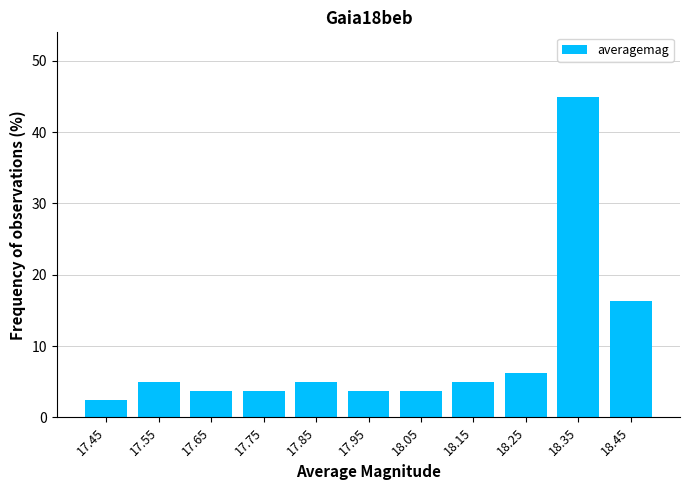

What is the maximum value shown in the chart?

45.0